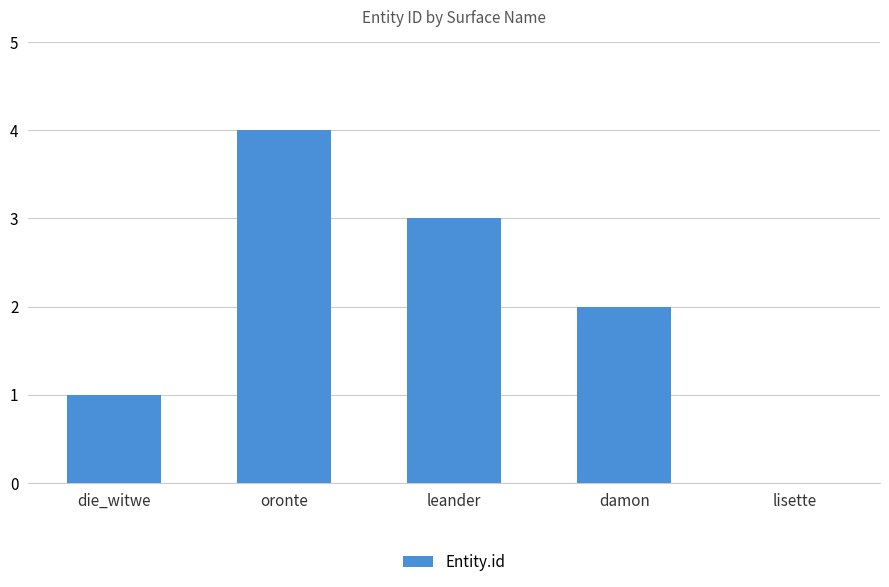

Count the values in the range 1 to 3.

3